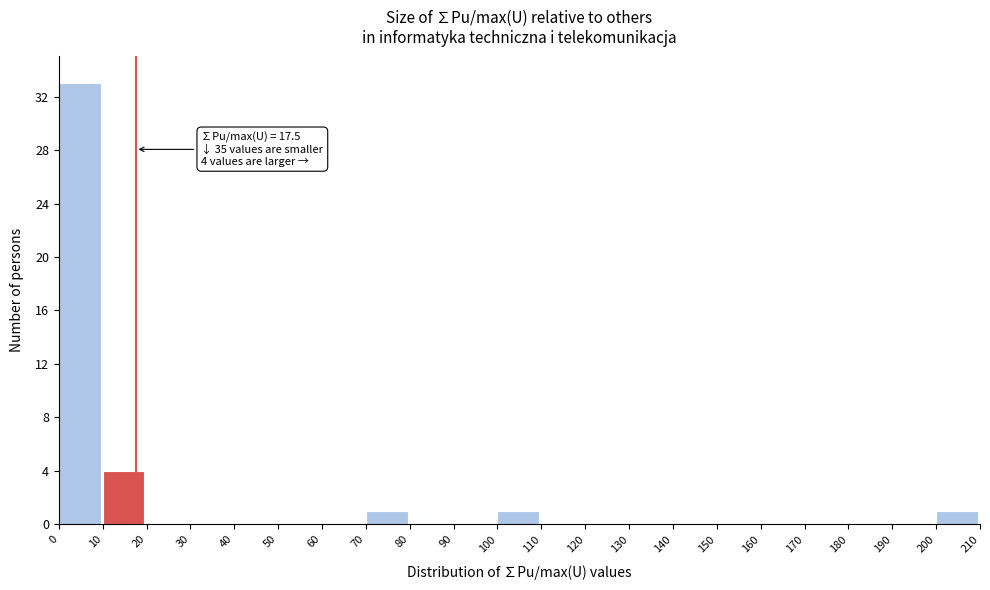

Which range on the x-axis has the tallest bar?

0 to 10